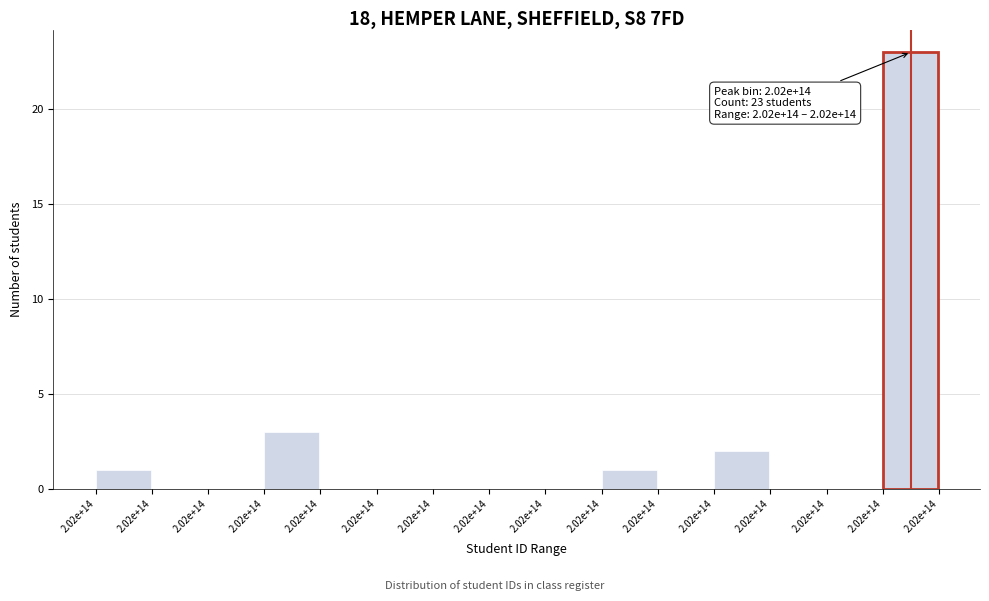

Count the number of data series in this chart.

1